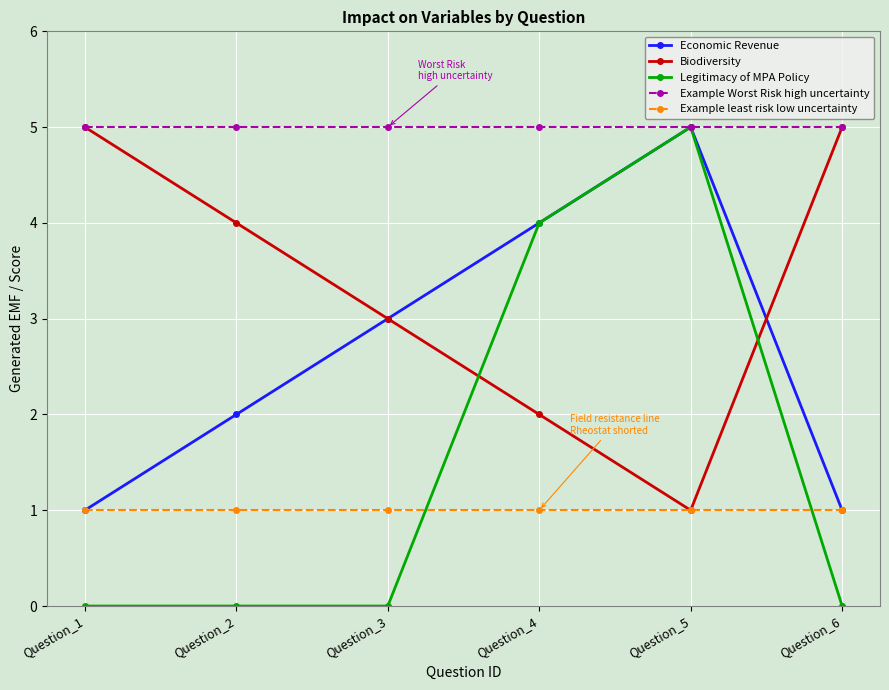

True or false: Legitimacy of MPA Policy has more than 2 points higher than both neighbors.

False